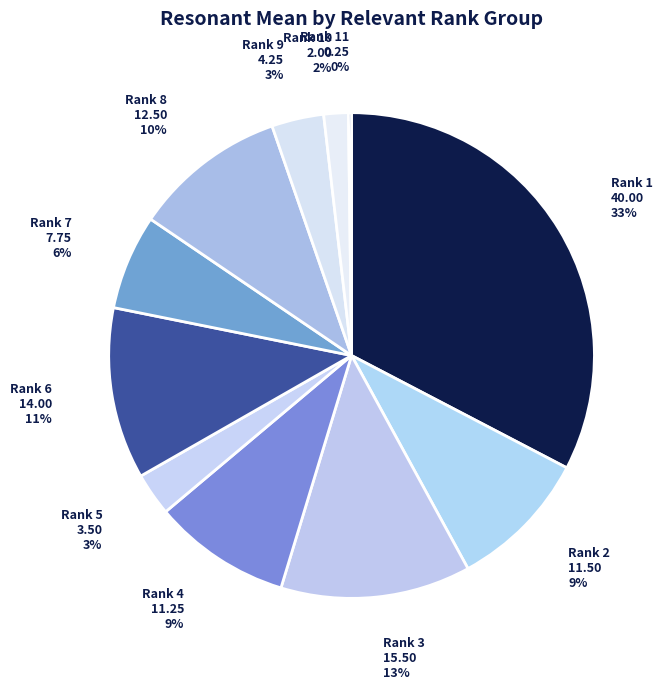

To the nearest percent, what percentage of the pie is Rank 2?

9%